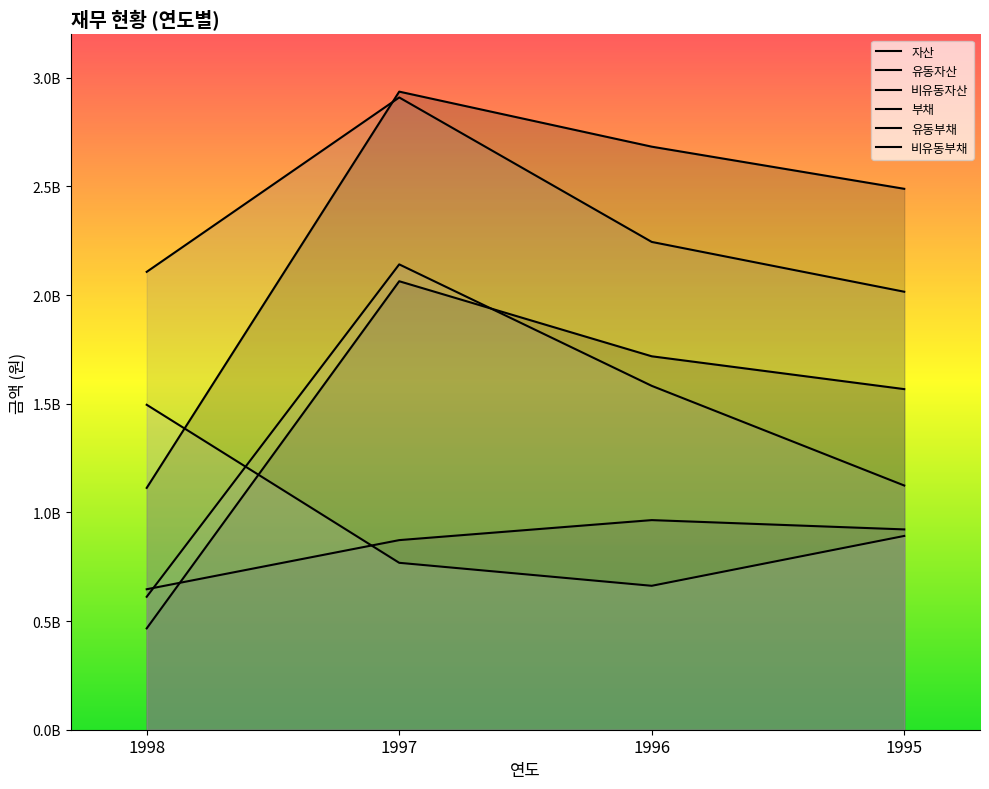

What is the average value of the 비유동자산 series?

851354820